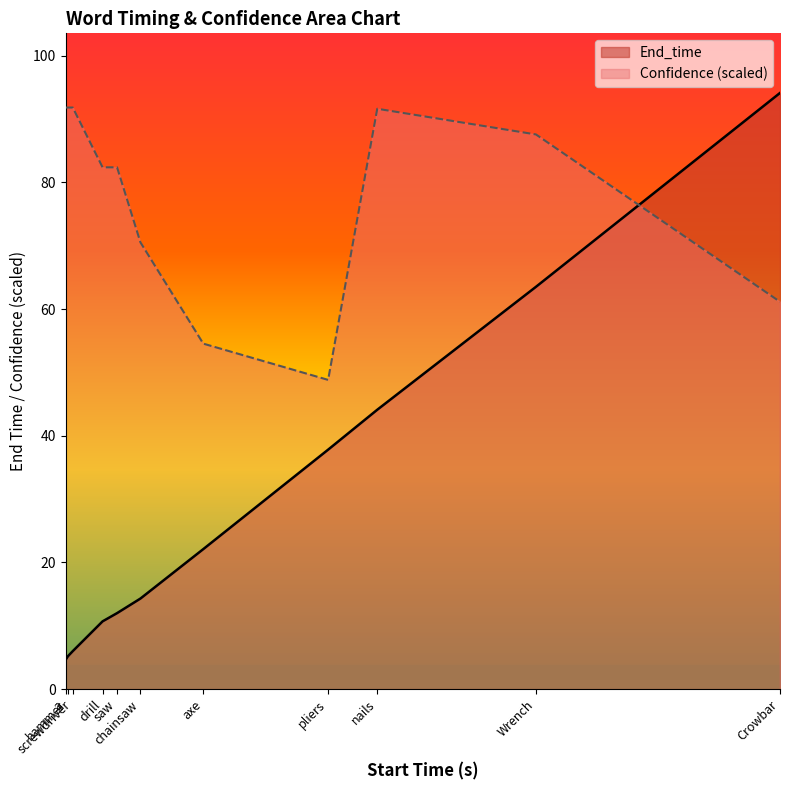

The End_time series shows 44.1 at nails. True or false?

True